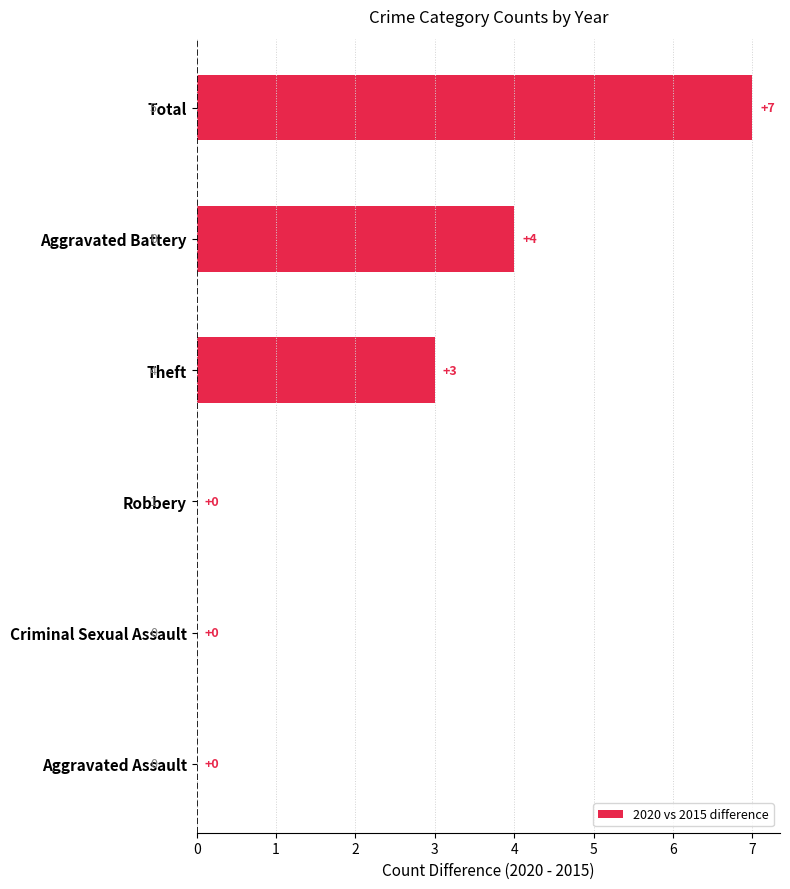

The chart shows a value of -4 at Robbery. True or false?

False